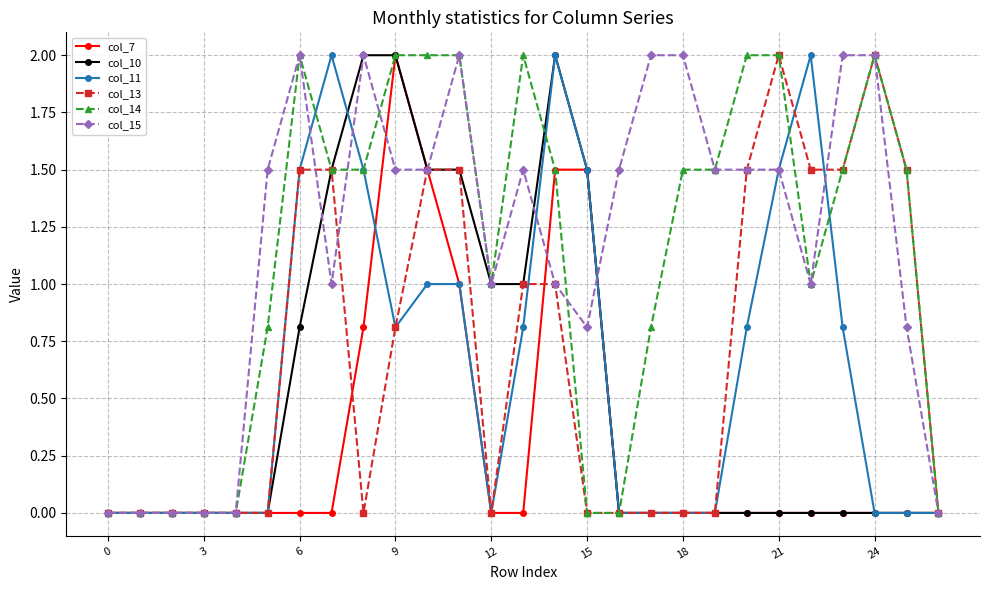

True or false: col_11 has more than 0 points higher than both neighbors.

True